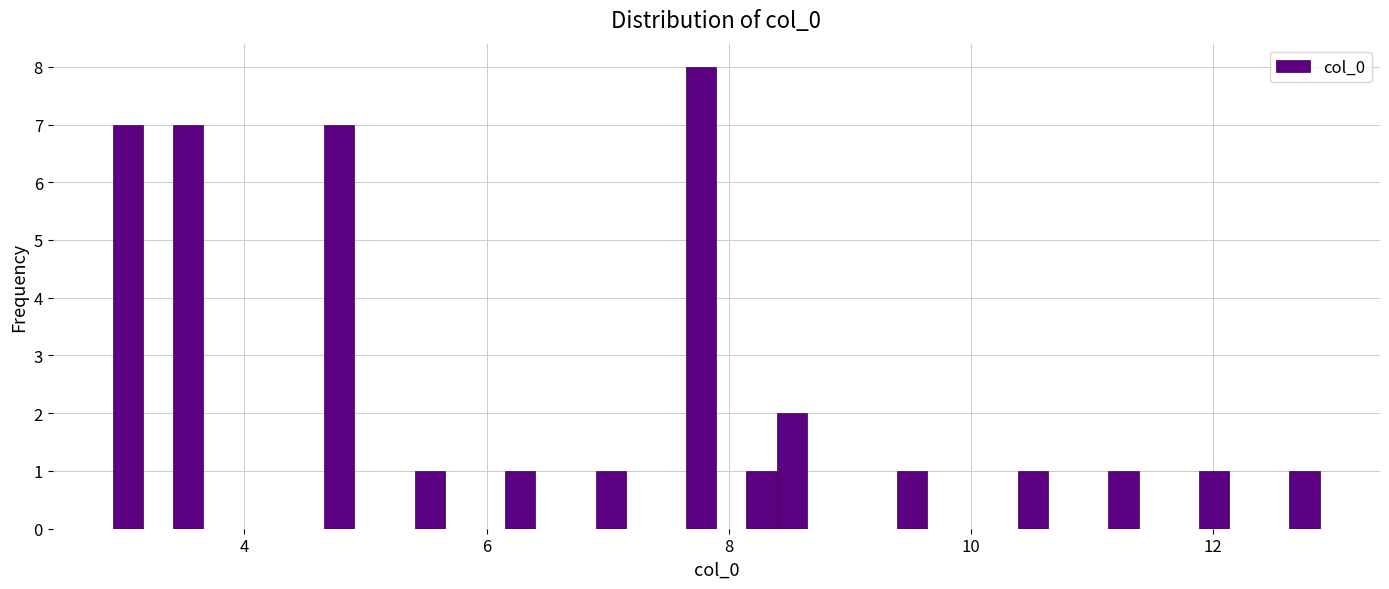

Around what value on the x-axis is the tallest bar? Give the approximate position of its centre, as read against the axis.

7.8